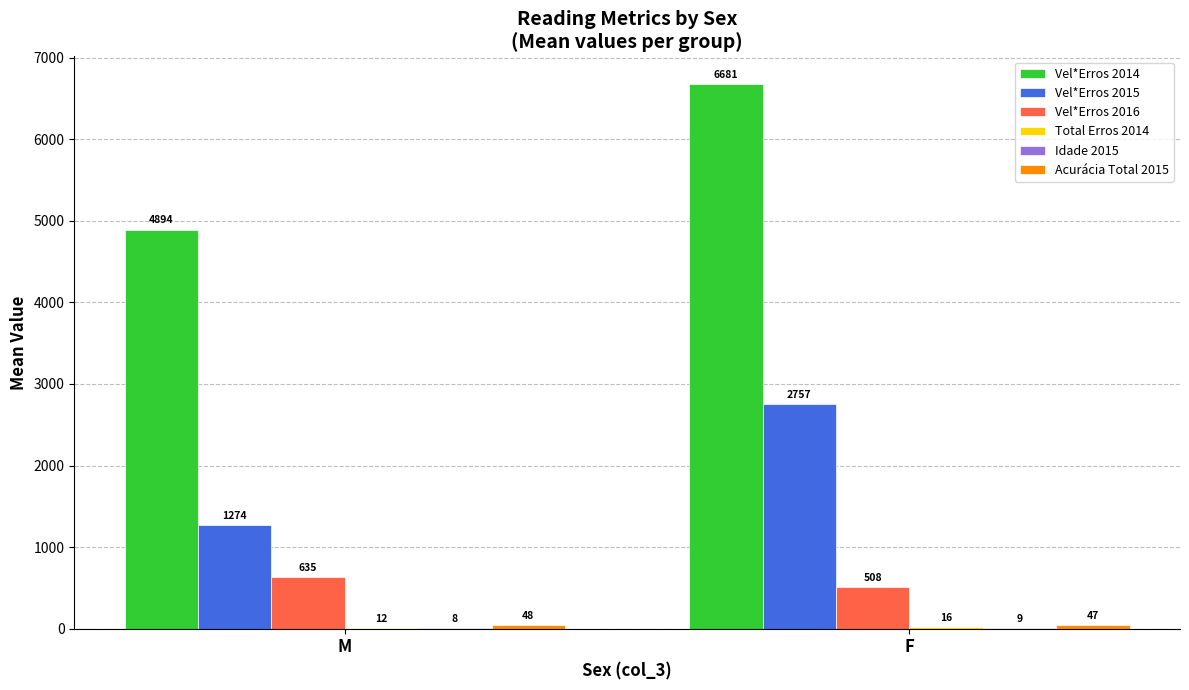

What is the maximum value shown in the chart?

6680.7